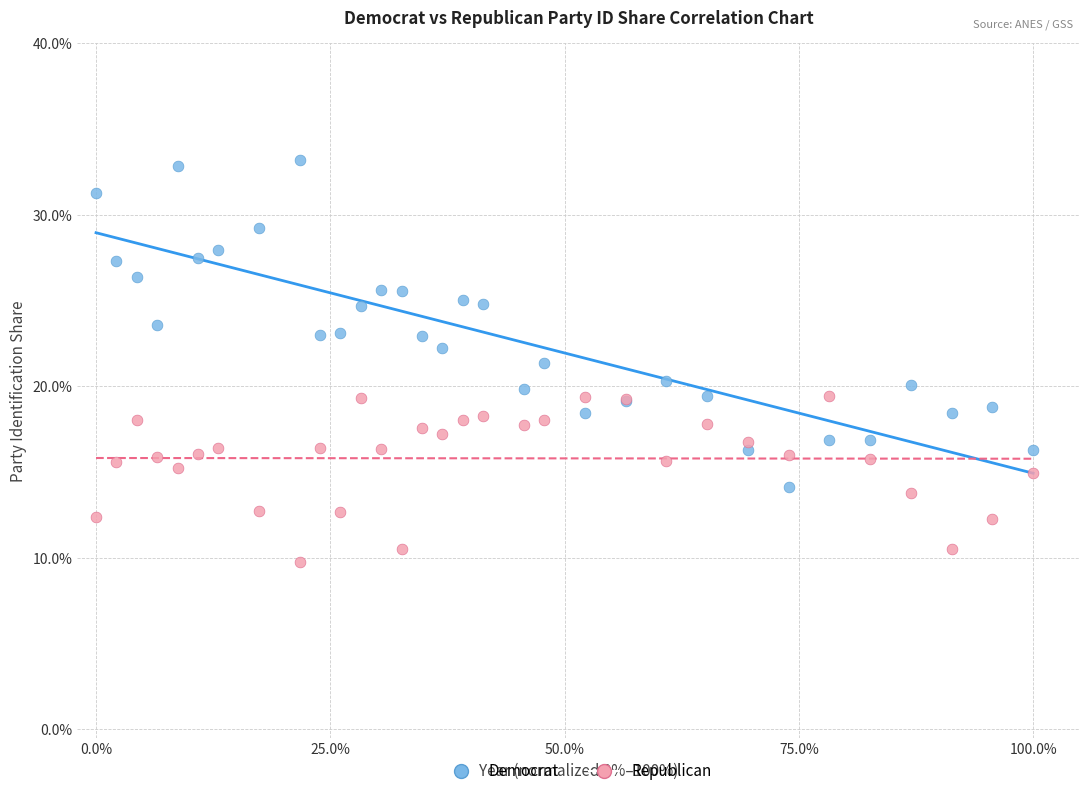

What are all the series names shown in the legend?

Democrat, Republican